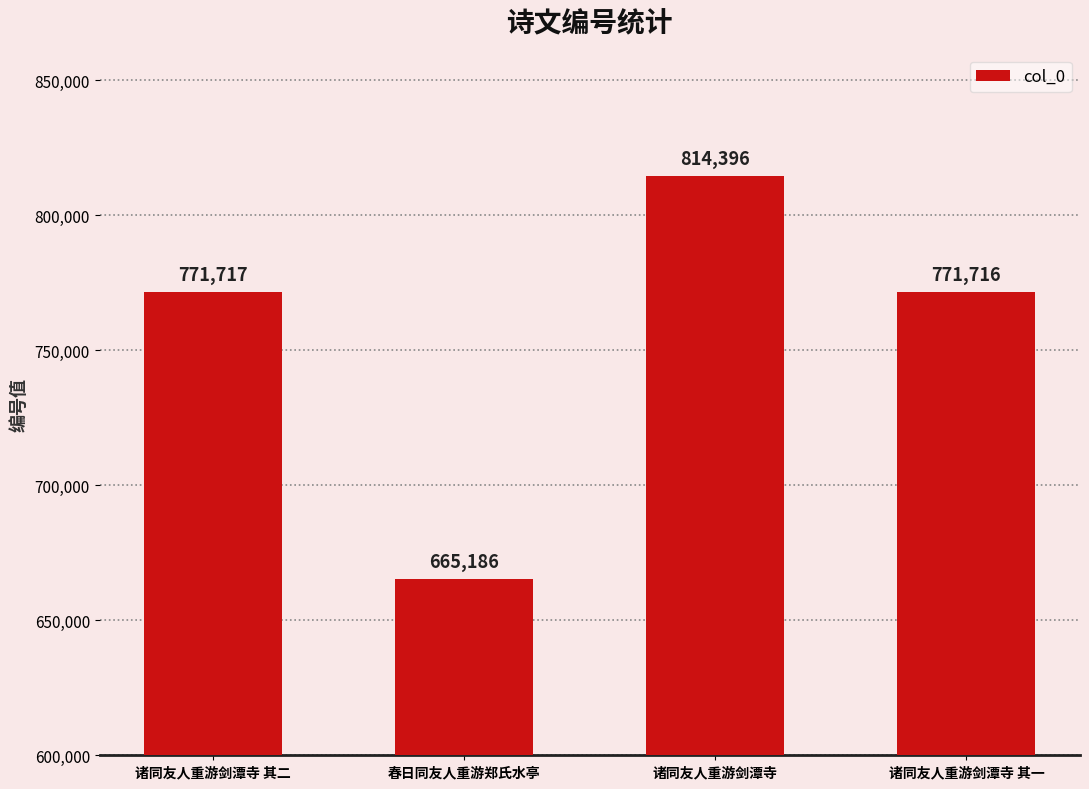

Between 诸同友人重游剑潭寺 and 诸同友人重游剑潭寺 其一, which is larger?

诸同友人重游剑潭寺